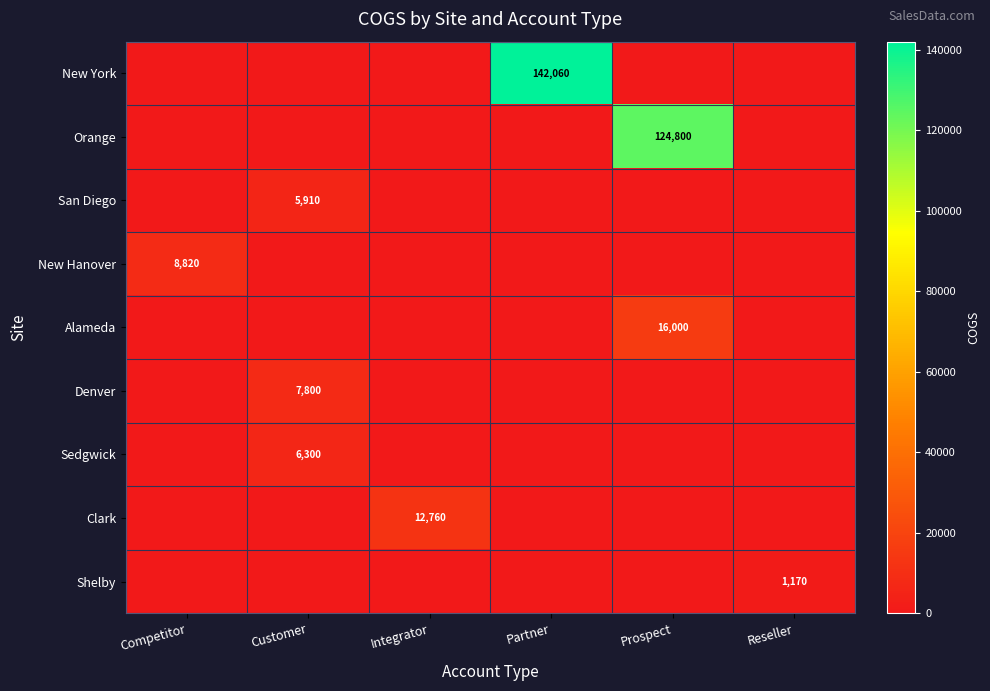

Is it true that Clark equals 12760 at Integrator?

True